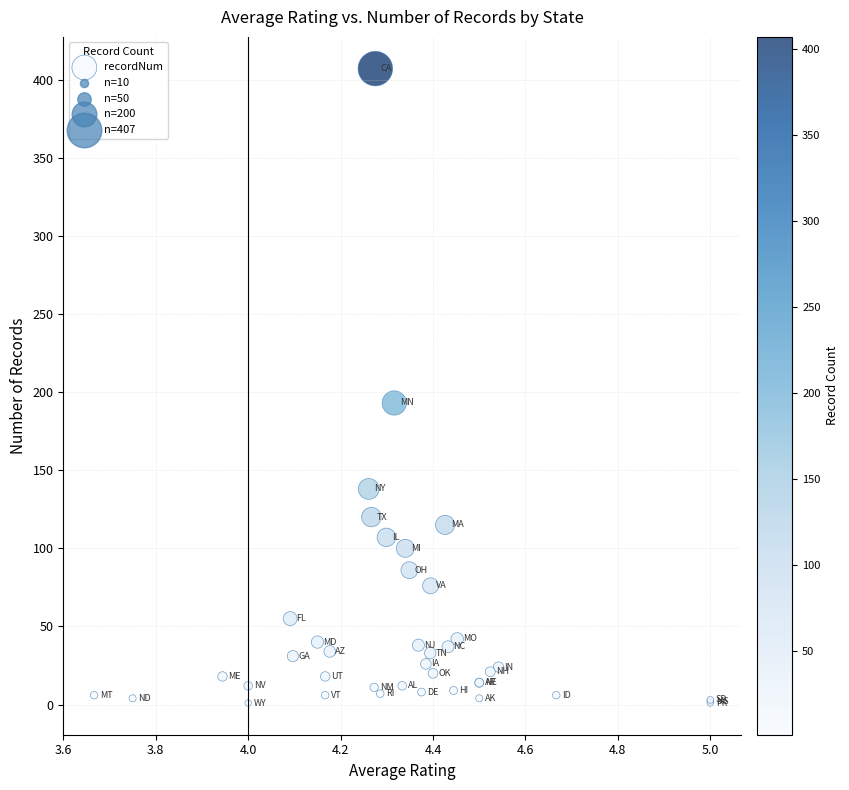

What Y value in the scatter plot is closest to 204?

193